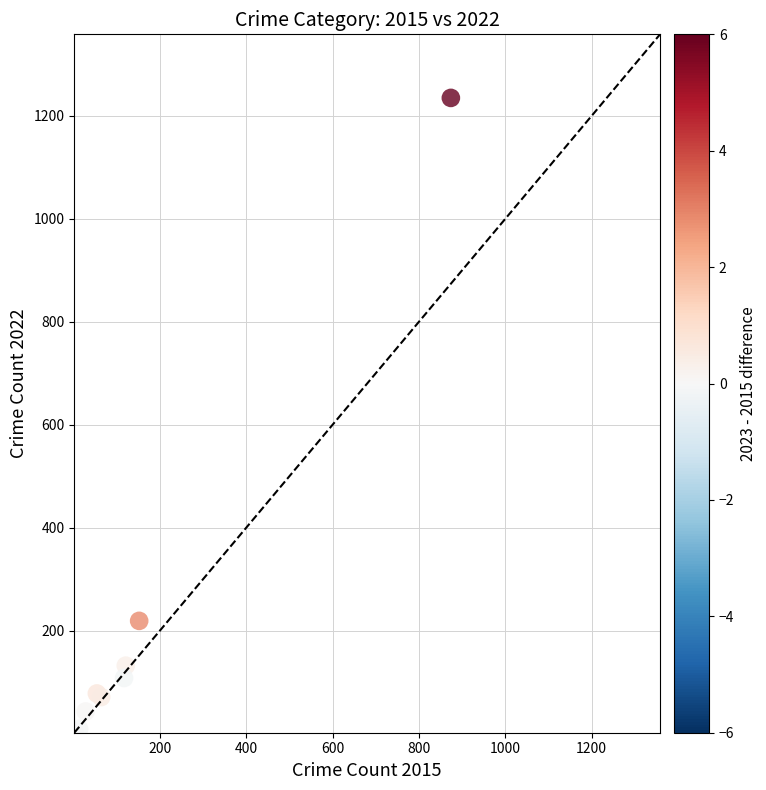

What Y value in the scatter plot is closest to 619?

219